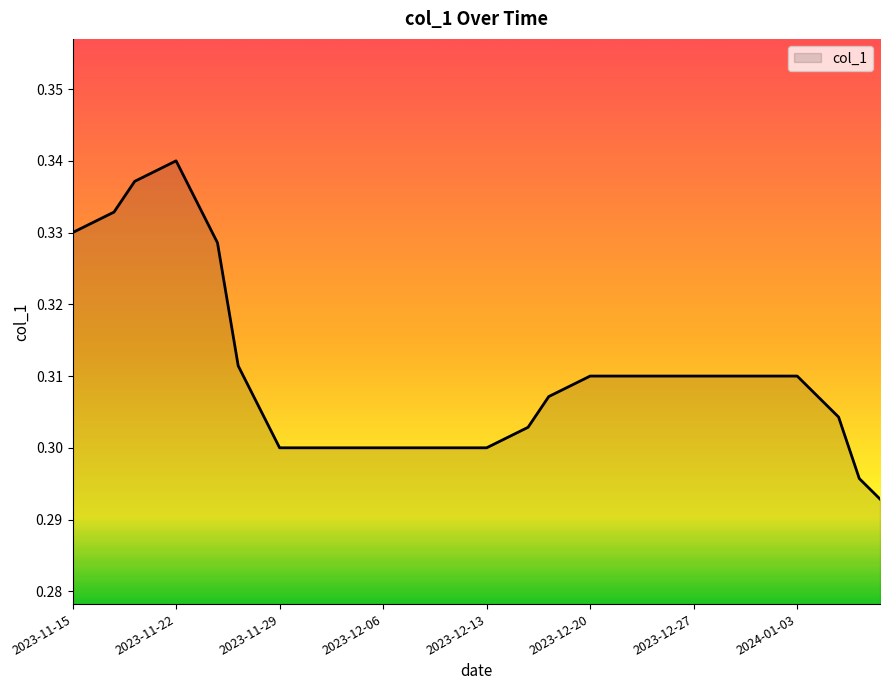

How many lines are shown in the chart?

1